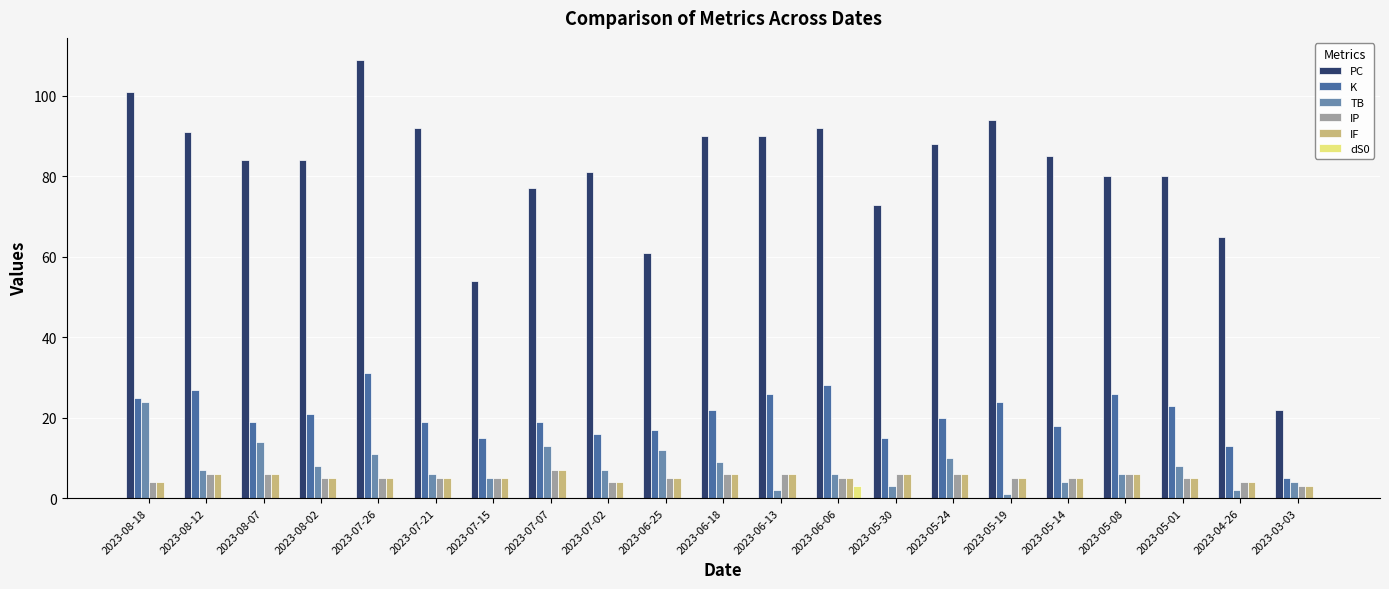

At which label does K reach its peak?

2023-07-26